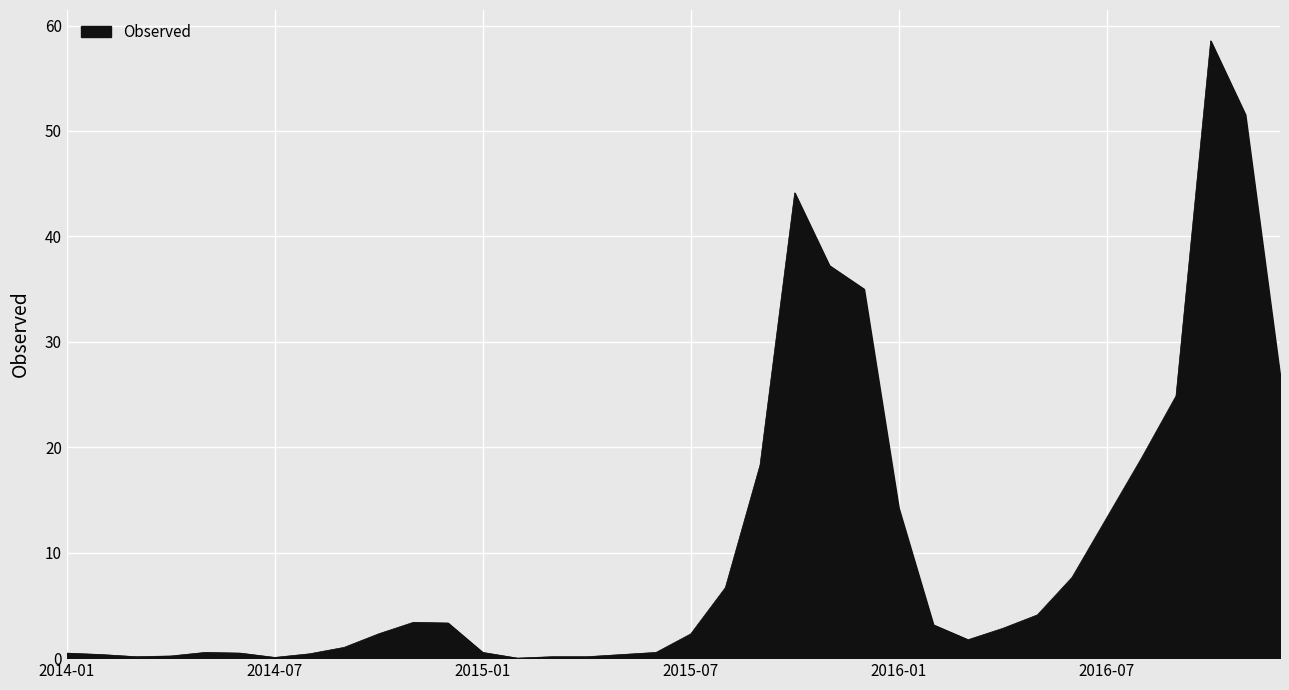

What is the difference between the maximum and minimum values?

58.5